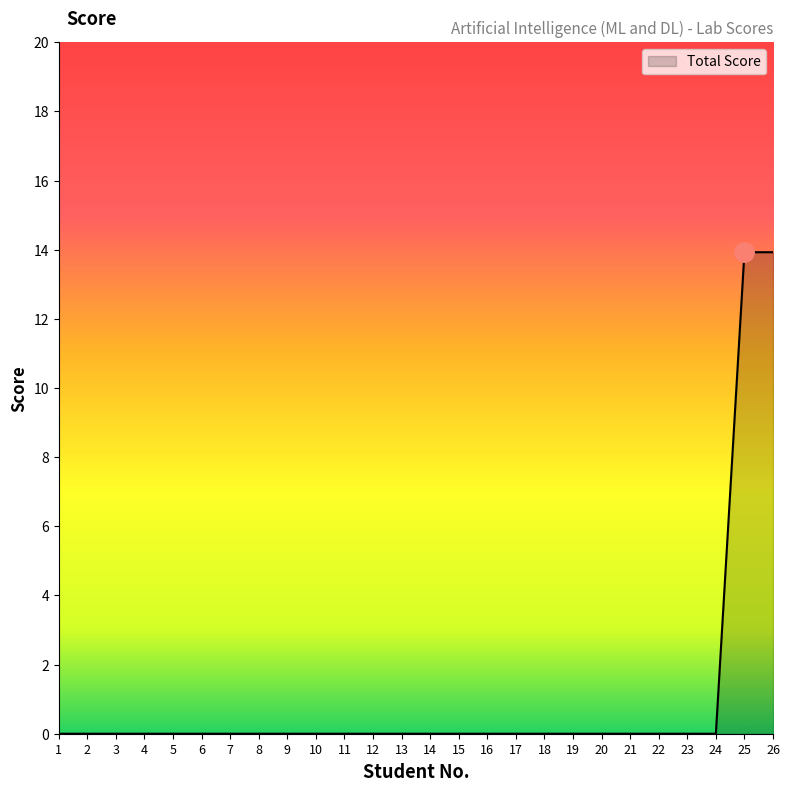

Is it true that the value at 11 is 8.2?

False